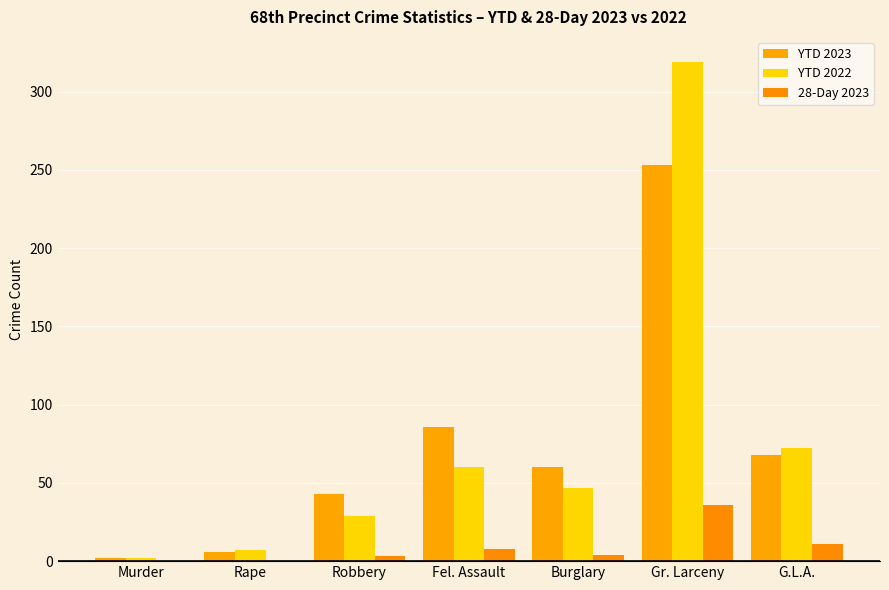

Are the bars horizontal?

No